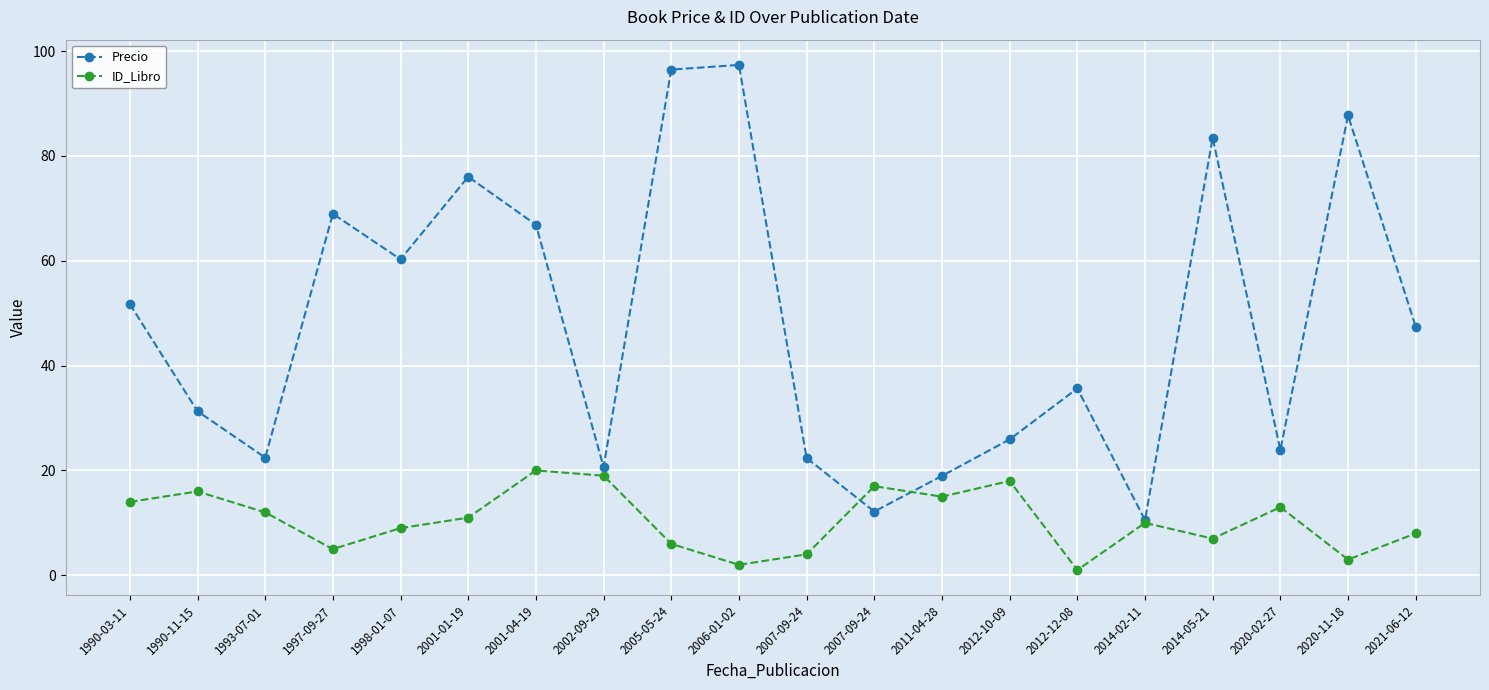

What is the difference between the Precio values at 2021-06-12 and 1998-01-07?

12.9